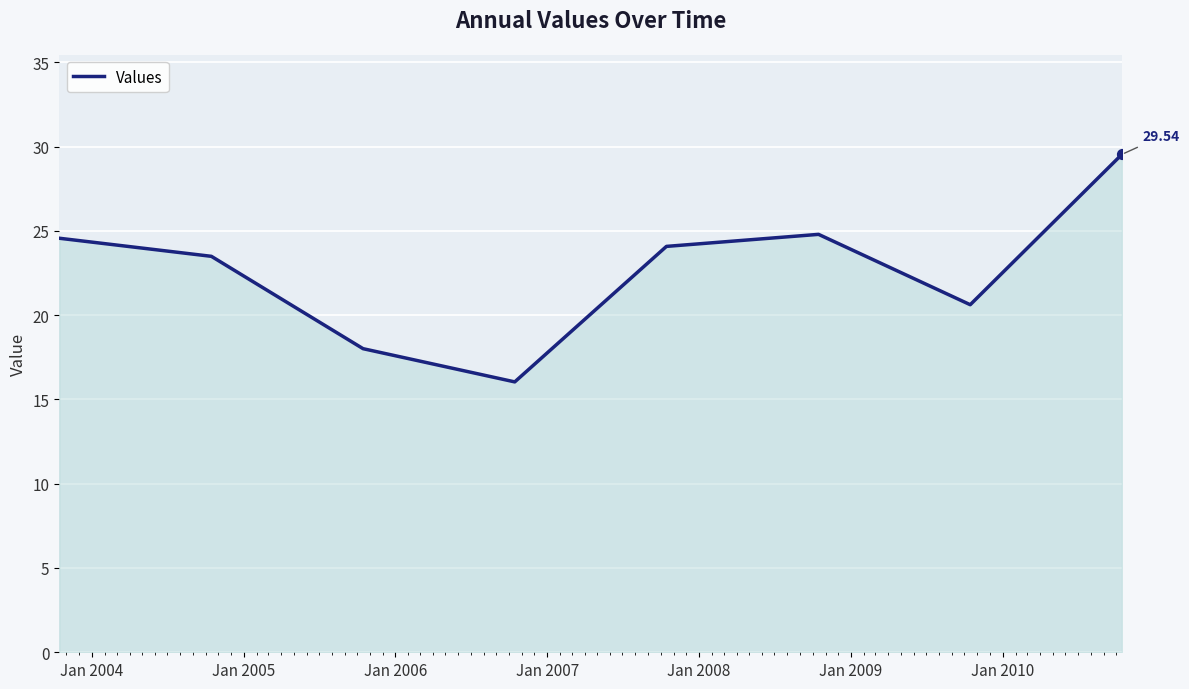

How many interior local valleys (lower than both neighbors) does the data have?

2